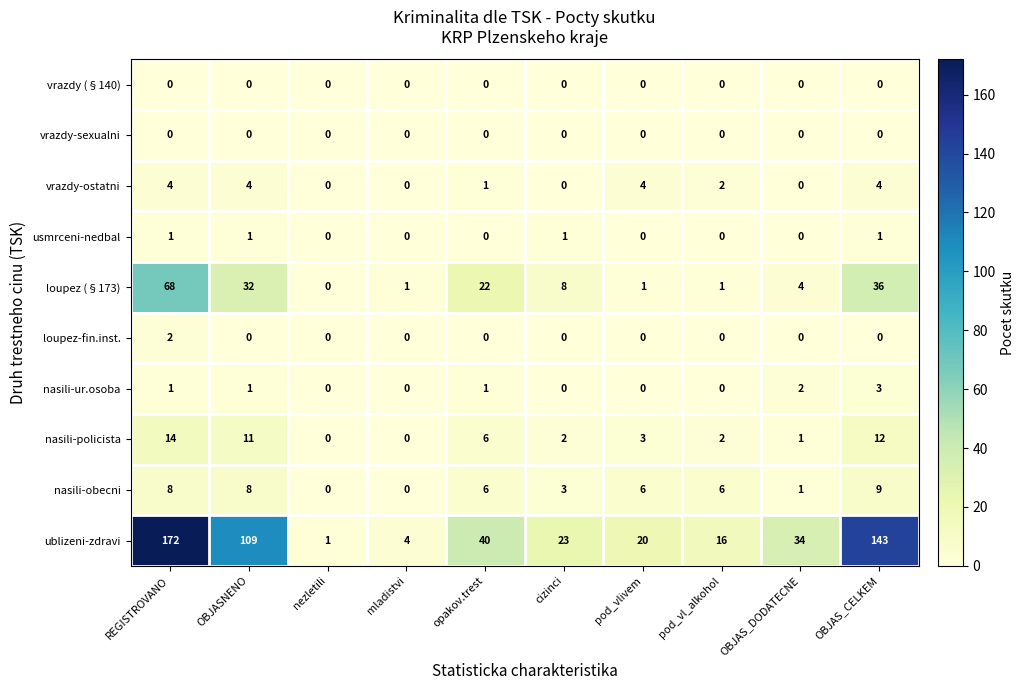

What is the greatest value displayed?

172